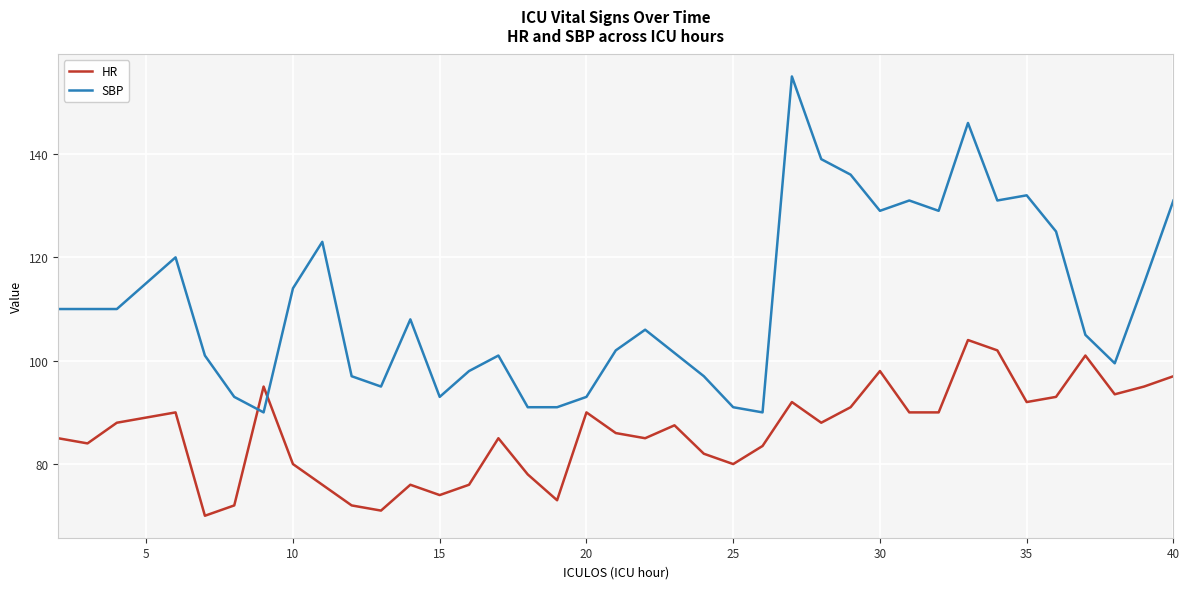

Which series has the largest total across all categories?

SBP